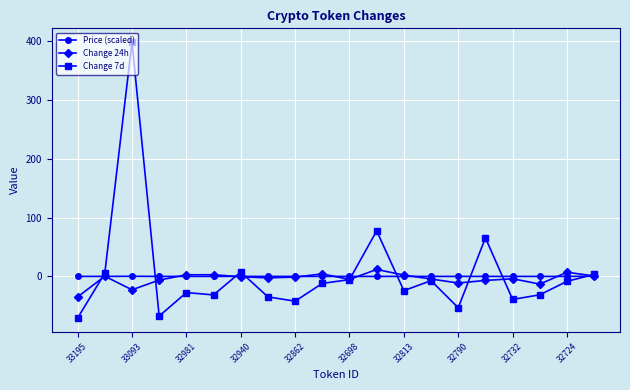

Does the chart display data point markers on the line(s)?

Yes